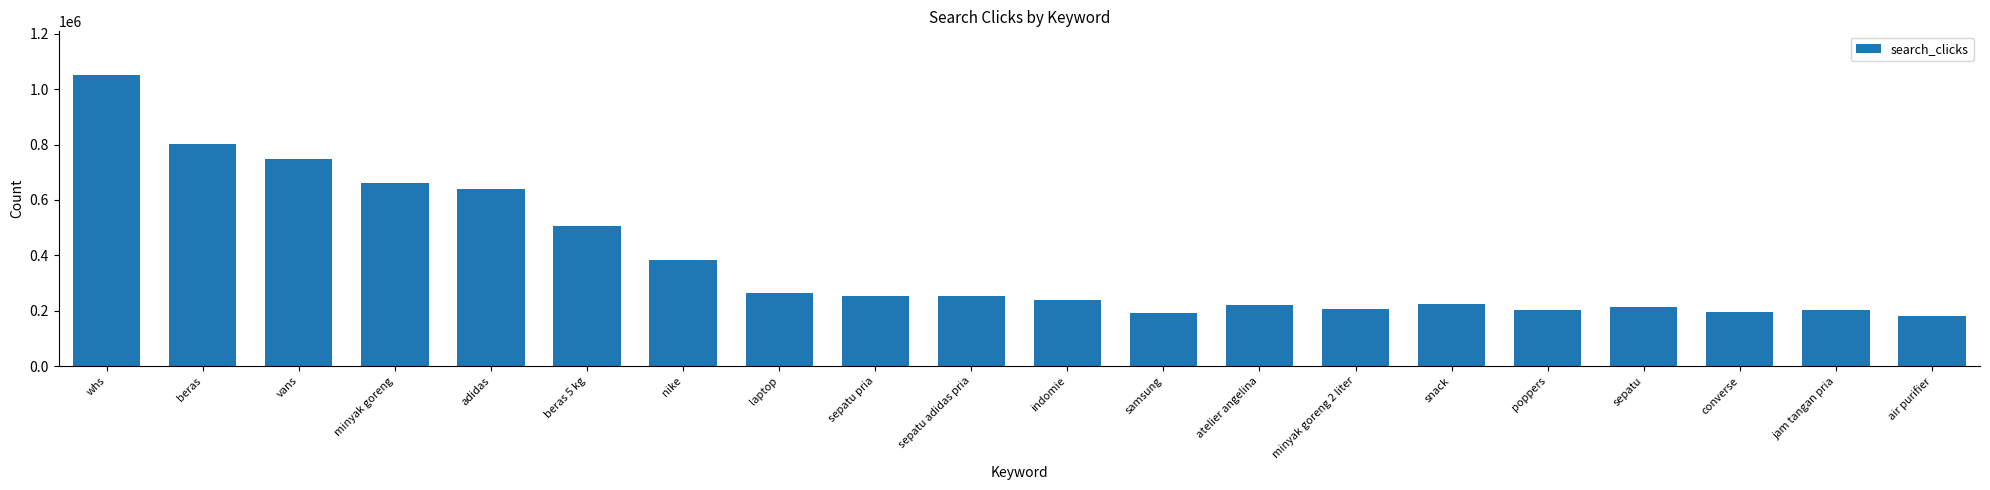

What is the label of the 8th bar from the right?

atelier angelina